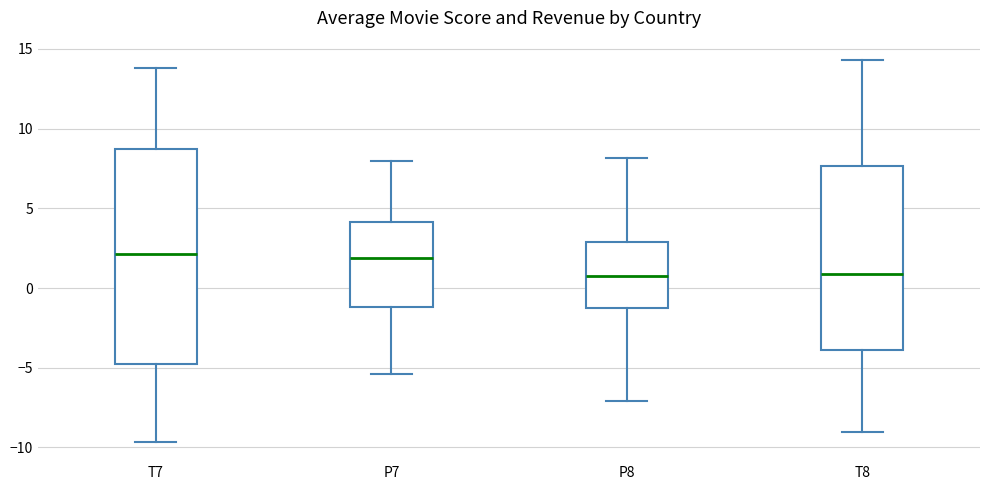

Reading left to right, transcribe this box plot: for each box, give where its median line is, the range the box spans, and where its two whiskers end, as read against the y-axis. The values are not printed on the chart, so give them approximately, as read against the axis.

T7: median 2.0, box -5.0 to 8.5, whiskers -9.5 to 14.0
P7: median 2.0, box -1.0 to 4.0, whiskers -5.5 to 8.0
P8: median 1.0, box -1.5 to 3.0, whiskers -7.0 to 8.0
T8: median 1.0, box -4.0 to 7.5, whiskers -9.0 to 14.5